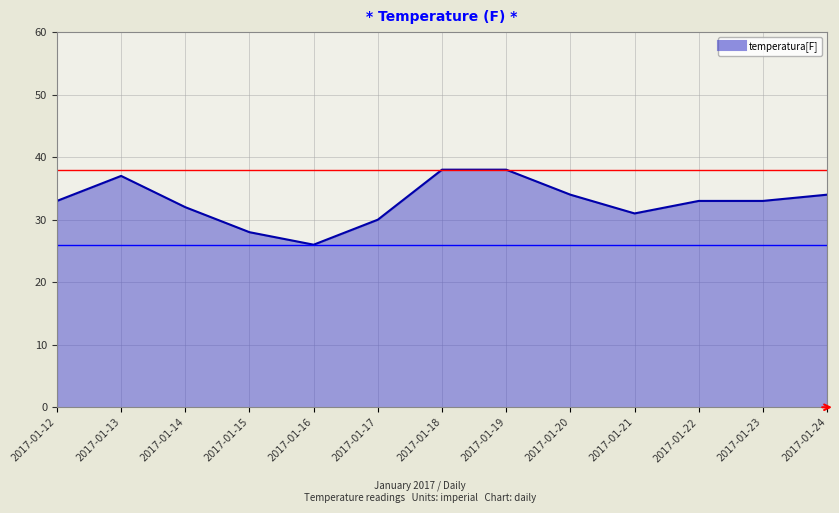

Rank the categories by value from lowest to highest.

2017-01-16, 2017-01-15, 2017-01-17, 2017-01-21, 2017-01-14, 2017-01-12, 2017-01-22, 2017-01-23, 2017-01-20, 2017-01-24, 2017-01-13, 2017-01-18, 2017-01-19